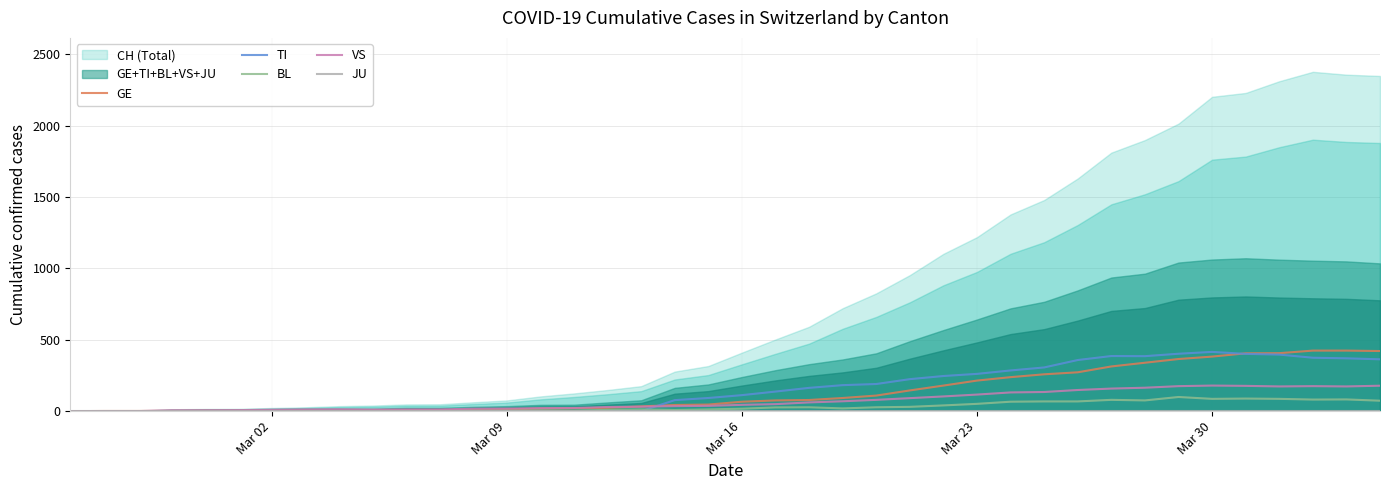

What is the average value of the BL series?

31